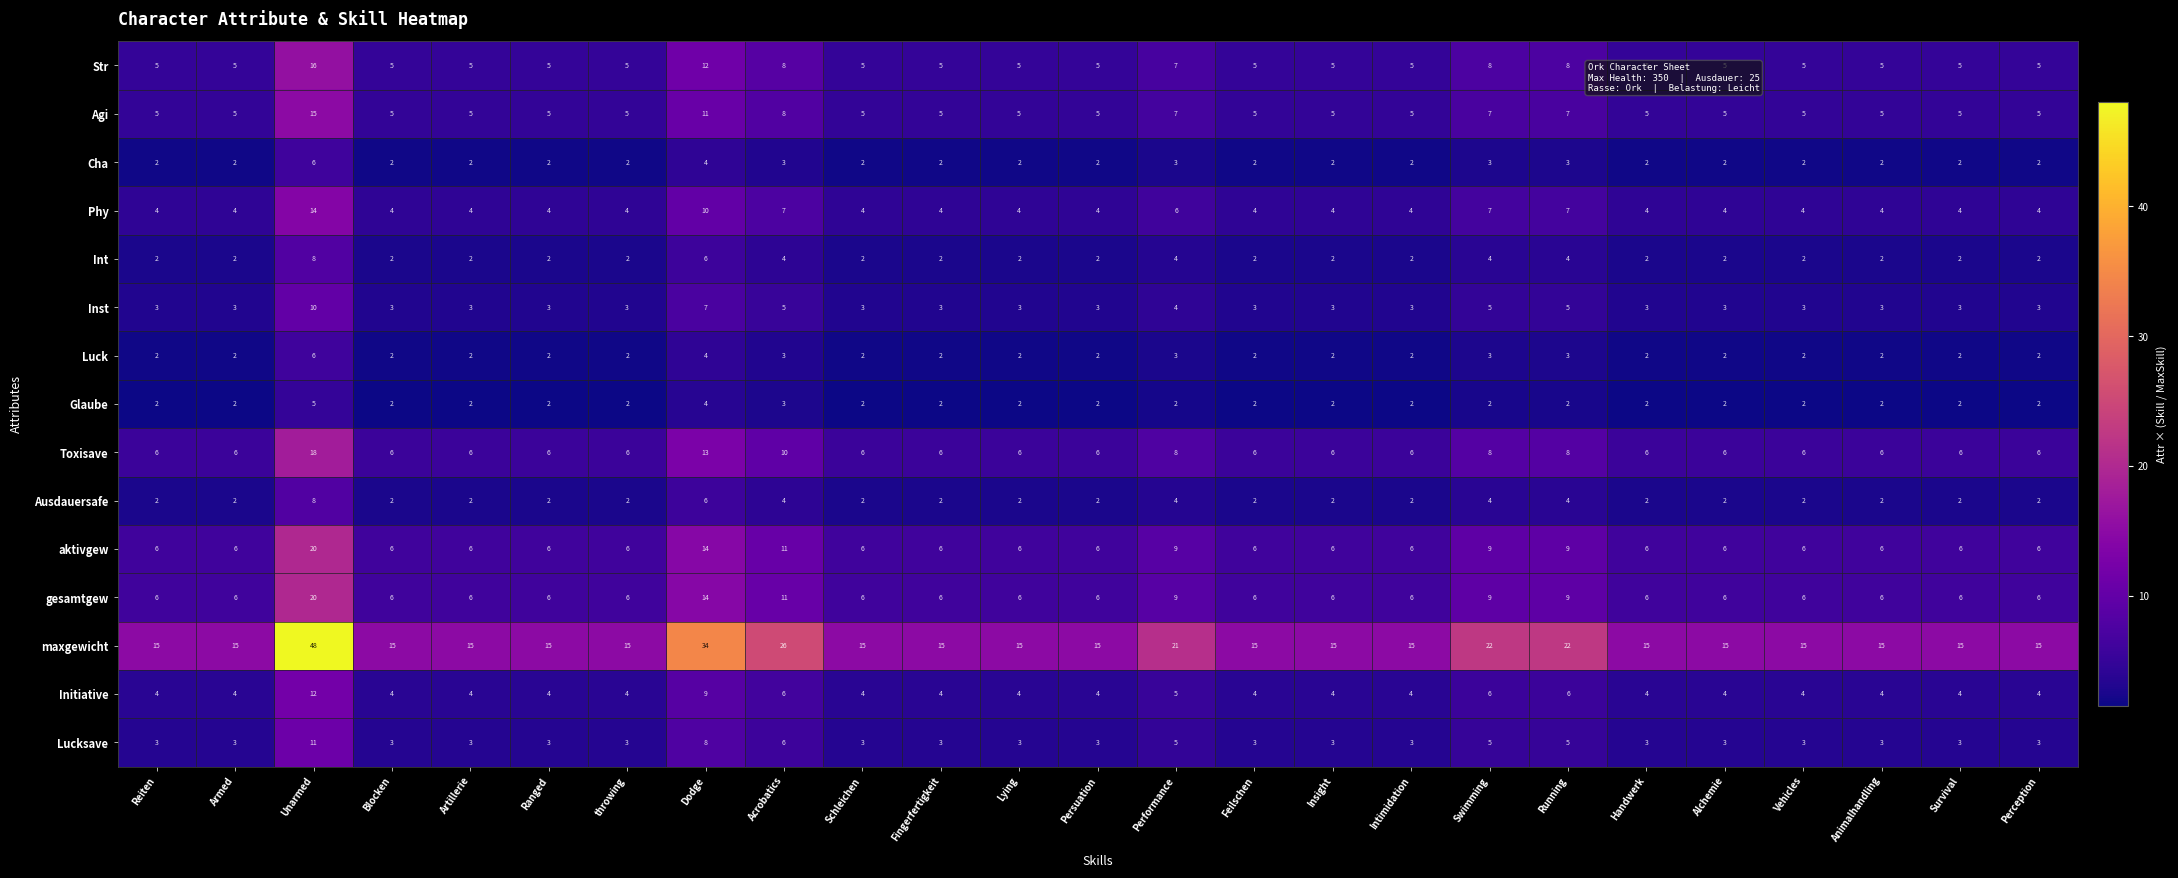

Which series changed the most between Intimidation and Running?

maxgewicht